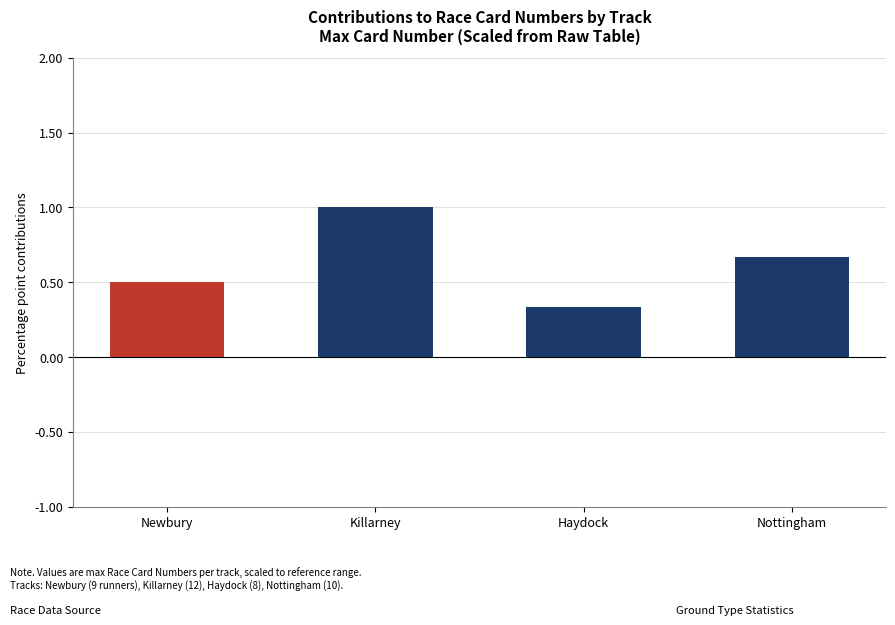

What is the label of the 1st bar from the right?

Nottingham